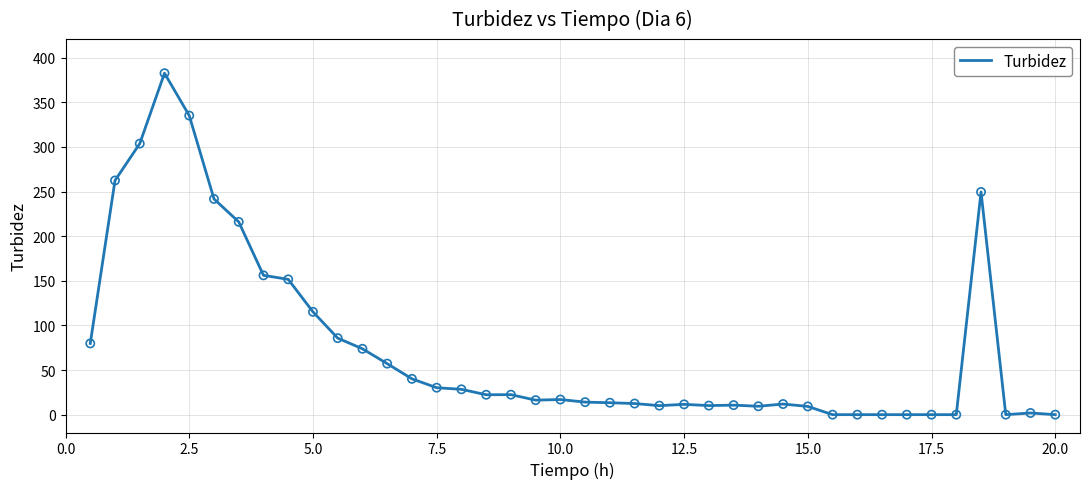

What is the maximum value shown in the chart?

382.6